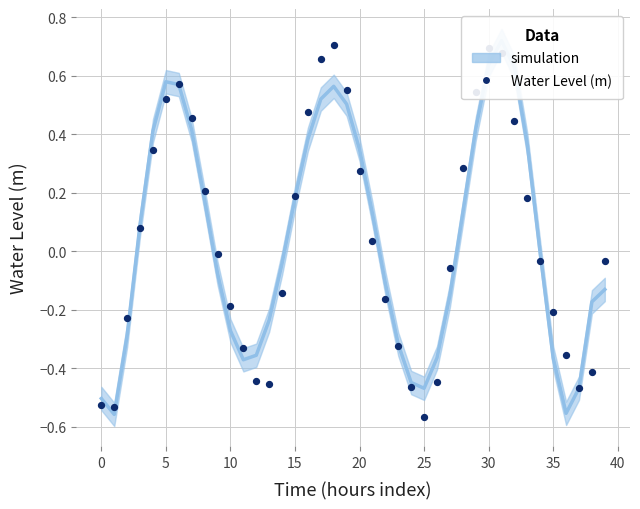

Between 31 and 30, which is larger?

31